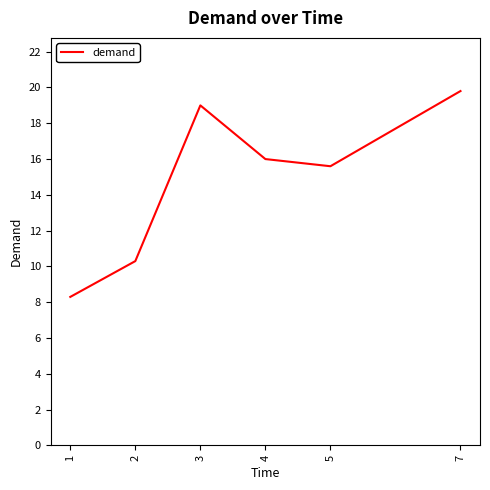

At which category does the chart reach its minimum across all series?

1